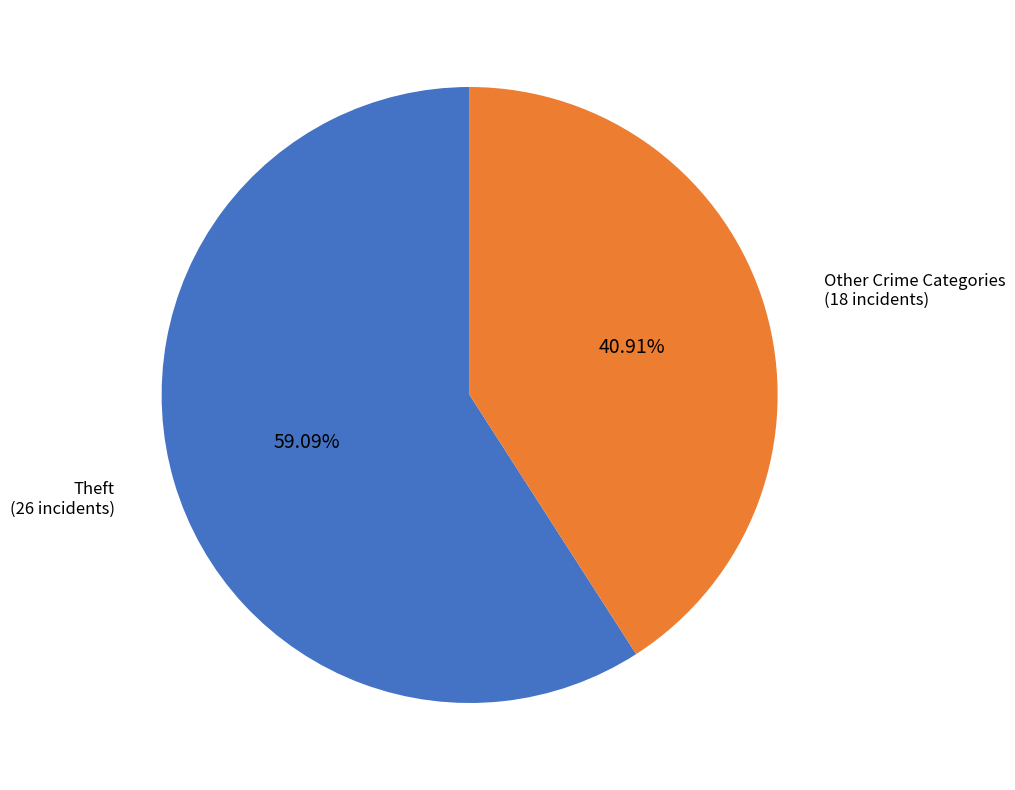

Count the number of slices in the pie.

2